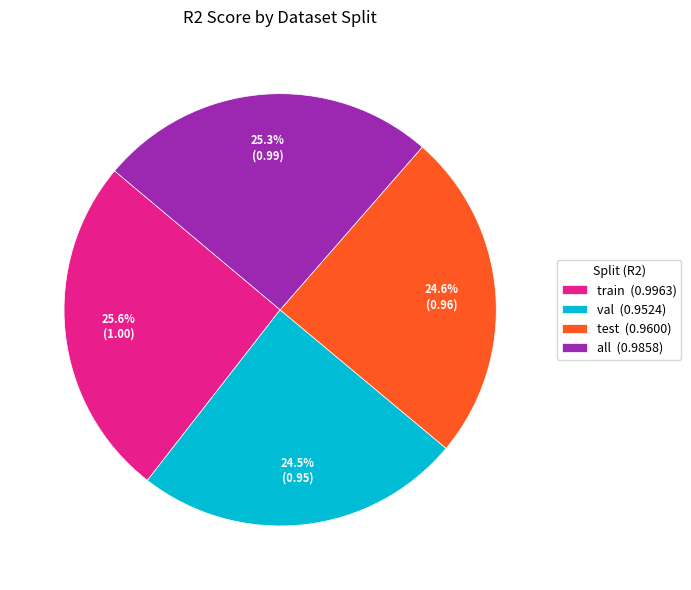

Is there any slice that represents more than half of the pie?

No